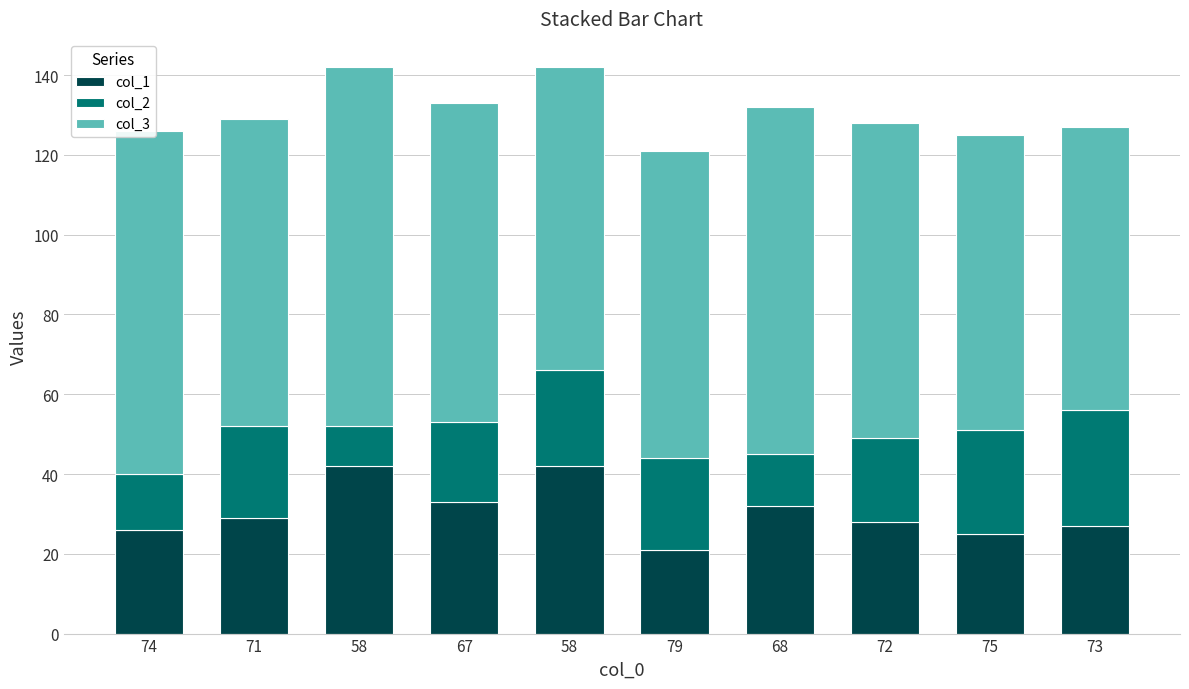

Count the number of categories in the chart.

10